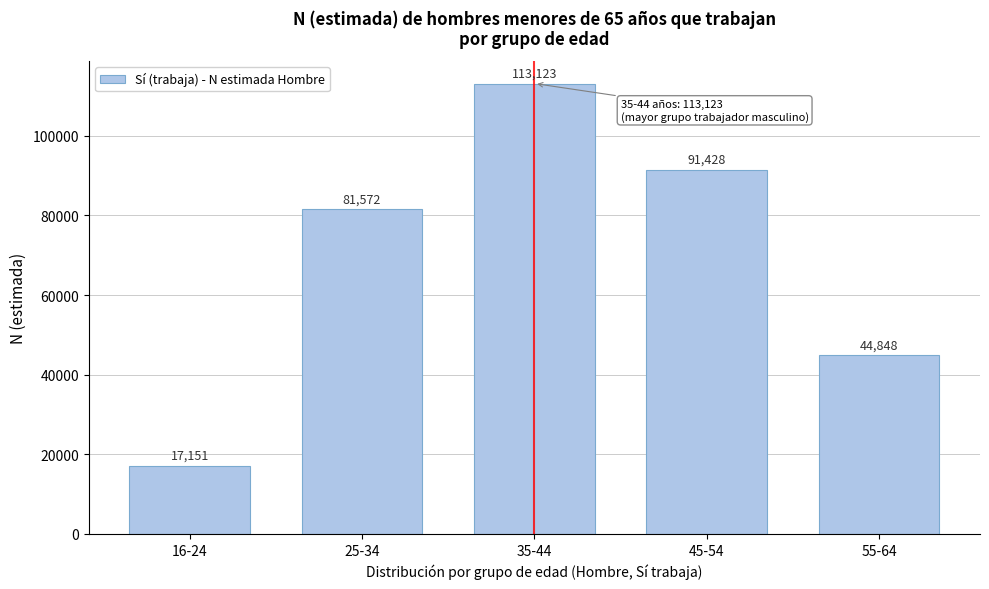

Reading left to right, extract all data points from this chart.

16-24=17151	25-34=81572	35-44=113123	45-54=91428	55-64=44848